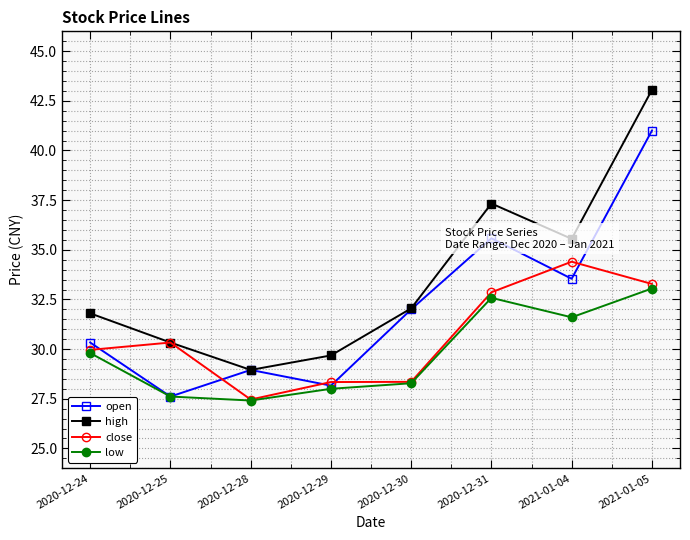

What is the total value across all series at 2020-12-29?

114.2